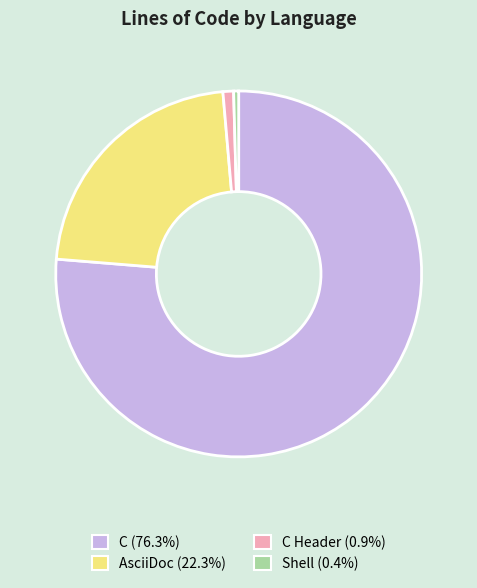

Is C (76.3%) the majority of the pie?

Yes